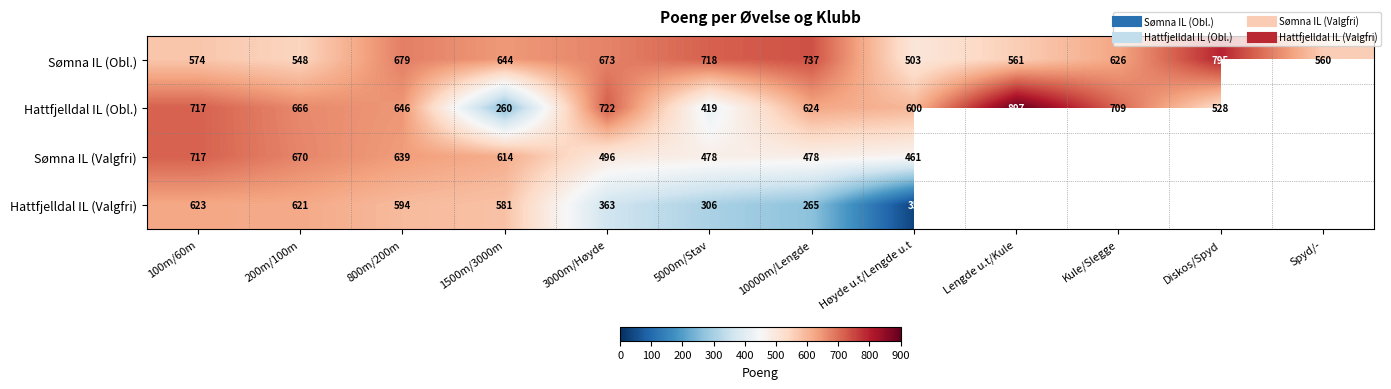

Which series has the largest total across all categories?

Sømna IL (Obl.)